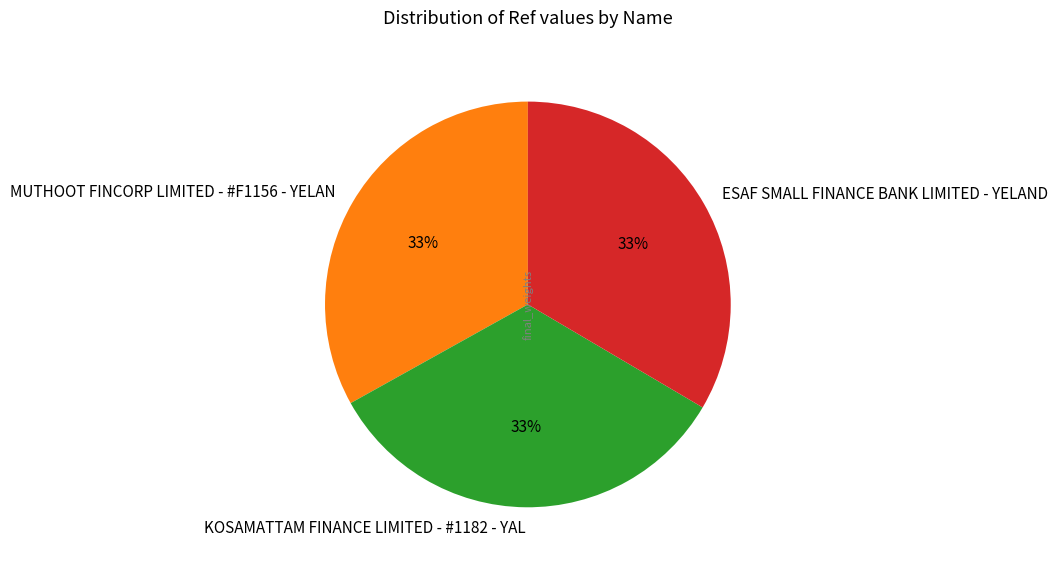

Approximately how many times larger is the value at KOSAMATTAM FINANCE LIMITED - #1182 - YAL compared to ESAF SMALL FINANCE BANK LIMITED - YELAND?

1.0